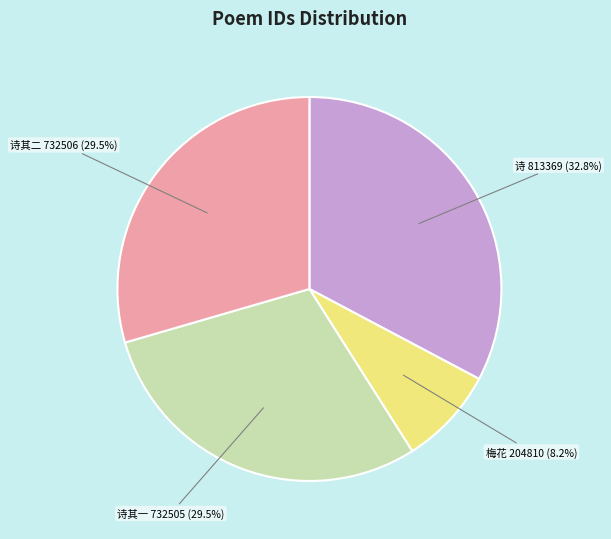

Is there a majority slice in this chart?

No